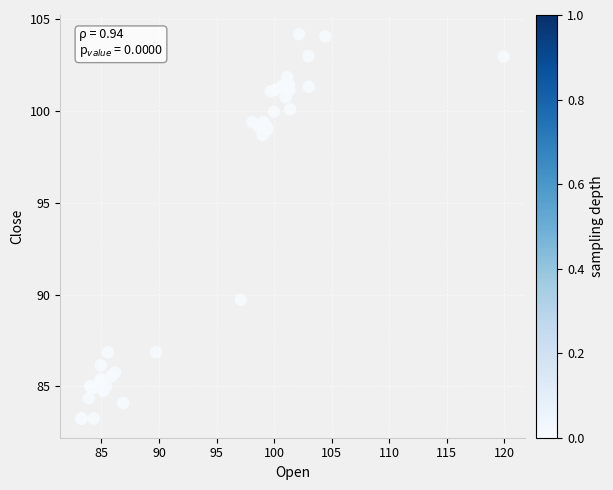

What Y value in the scatter plot is closest to 93?

89.7